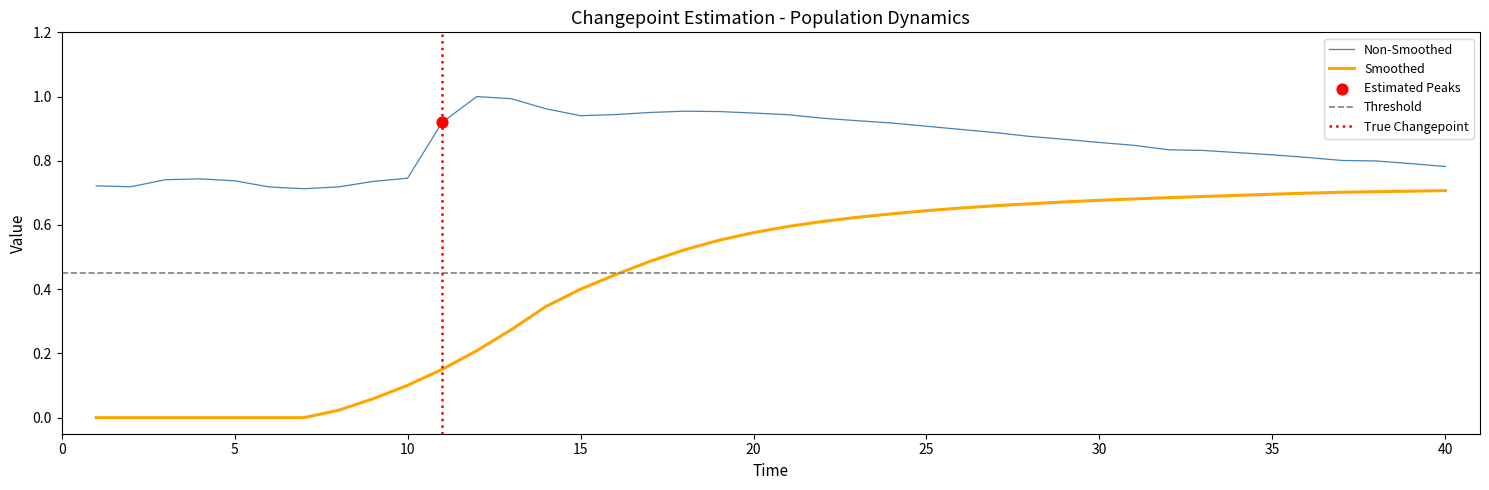

True or false: Non-Smoothed and Smoothed intersect in this chart.

False